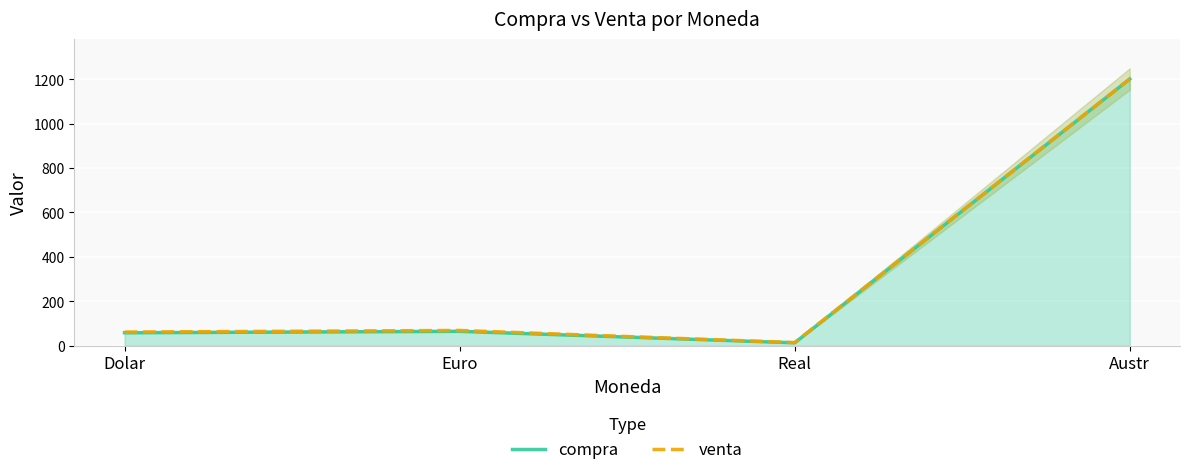

What is the label of the 4th point from the right?

Dolar